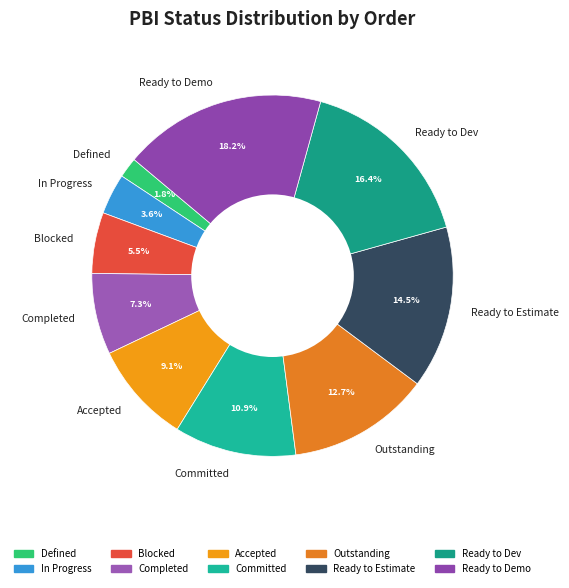

To the nearest percent, what is the difference between the Blocked and Ready to Demo slice percentages?

13%